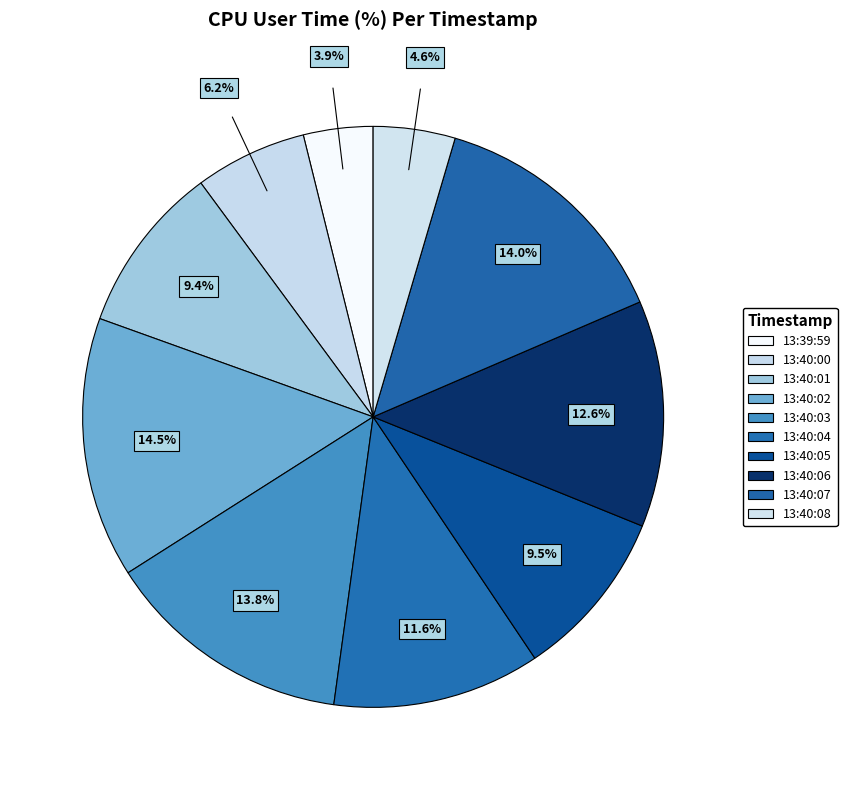

Rank the categories by value from lowest to highest.

13:39:59, 13:40:08, 13:40:00, 13:40:01, 13:40:05, 13:40:04, 13:40:06, 13:40:03, 13:40:07, 13:40:02